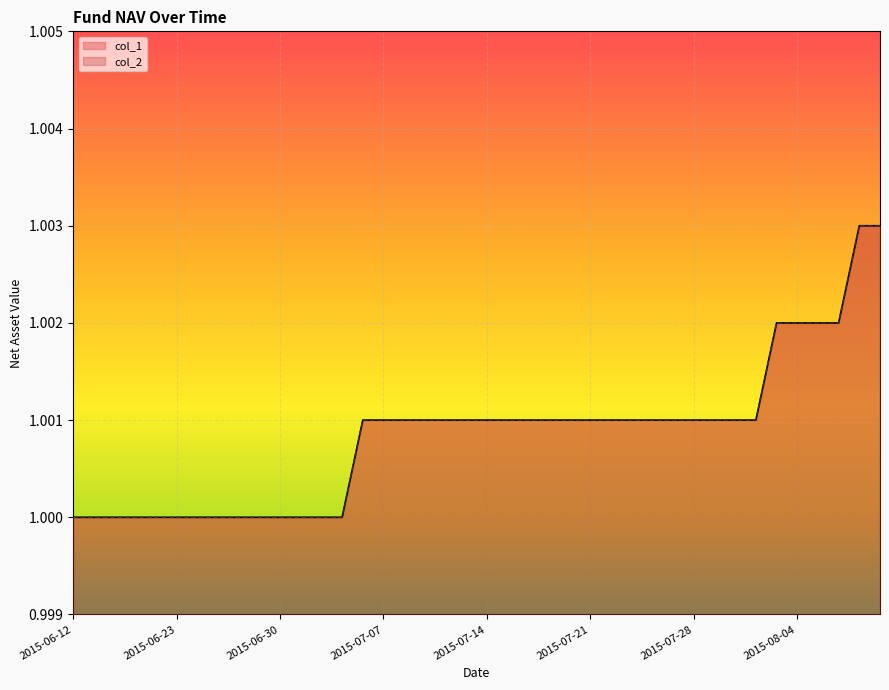

Reading left to right, list all the values displayed in this chart.

col_1: 2015-06-12=1.0	2015-06-16=1.0	2015-06-17=1.0	2015-06-18=1.0	2015-06-19=1.0	2015-06-23=1.0	2015-06-24=1.0	2015-06-25=1.0	2015-06-26=1.0	2015-06-29=1.0	2015-06-30=1.0	2015-07-01=1.0	2015-07-02=1.0	2015-07-03=1.0	2015-07-06=1.0	2015-07-07=1.0	2015-07-08=1.0	2015-07-09=1.0	2015-07-10=1.0	2015-07-13=1.0	2015-07-14=1.0	2015-07-15=1.0	2015-07-16=1.0	2015-07-17=1.0	2015-07-20=1.0	2015-07-21=1.0	2015-07-22=1.0	2015-07-23=1.0	2015-07-24=1.0	2015-07-27=1.0	2015-07-28=1.0	2015-07-29=1.0	2015-07-30=1.0	2015-07-31=1.0	2015-08-03=1.0	2015-08-04=1.0	2015-08-05=1.0	2015-08-06=1.0	2015-08-07=1.0	2015-08-10=1.0
col_2: 2015-06-12=1.0	2015-06-16=1.0	2015-06-17=1.0	2015-06-18=1.0	2015-06-19=1.0	2015-06-23=1.0	2015-06-24=1.0	2015-06-25=1.0	2015-06-26=1.0	2015-06-29=1.0	2015-06-30=1.0	2015-07-01=1.0	2015-07-02=1.0	2015-07-03=1.0	2015-07-06=1.0	2015-07-07=1.0	2015-07-08=1.0	2015-07-09=1.0	2015-07-10=1.0	2015-07-13=1.0	2015-07-14=1.0	2015-07-15=1.0	2015-07-16=1.0	2015-07-17=1.0	2015-07-20=1.0	2015-07-21=1.0	2015-07-22=1.0	2015-07-23=1.0	2015-07-24=1.0	2015-07-27=1.0	2015-07-28=1.0	2015-07-29=1.0	2015-07-30=1.0	2015-07-31=1.0	2015-08-03=1.0	2015-08-04=1.0	2015-08-05=1.0	2015-08-06=1.0	2015-08-07=1.0	2015-08-10=1.0